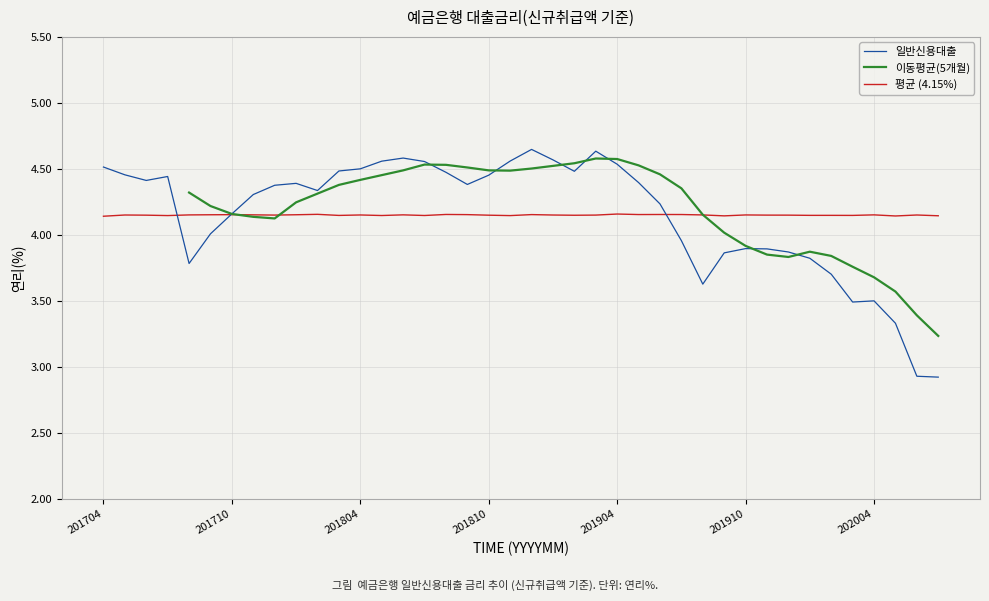

What is the difference between the maximum and minimum values?

1.7